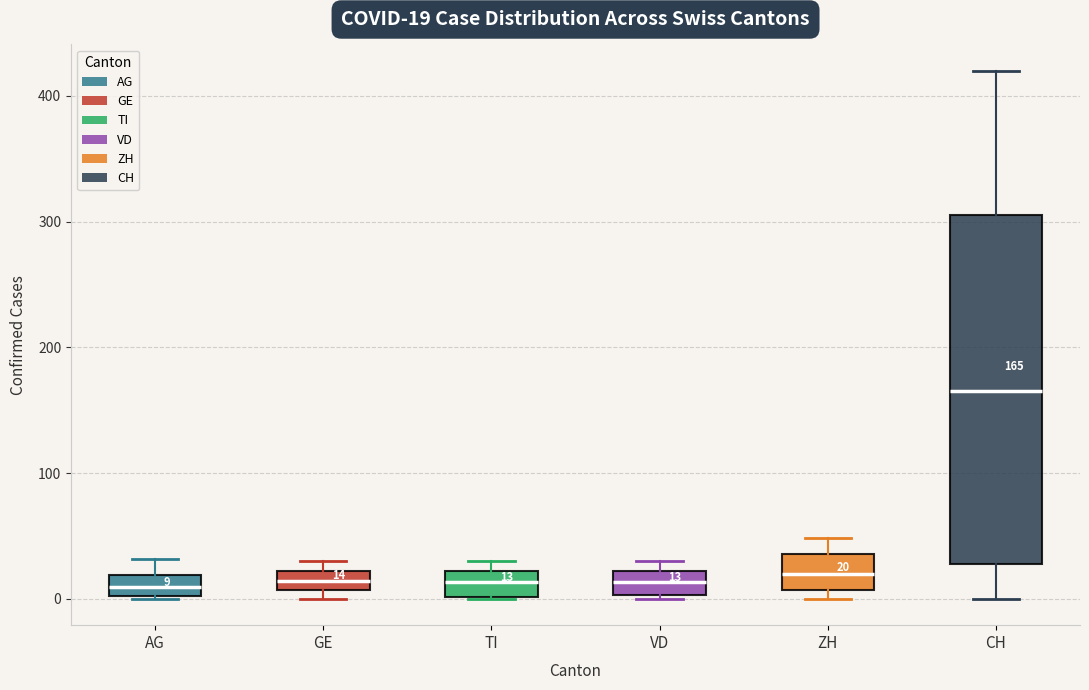

Which box's median line is the highest?

CH